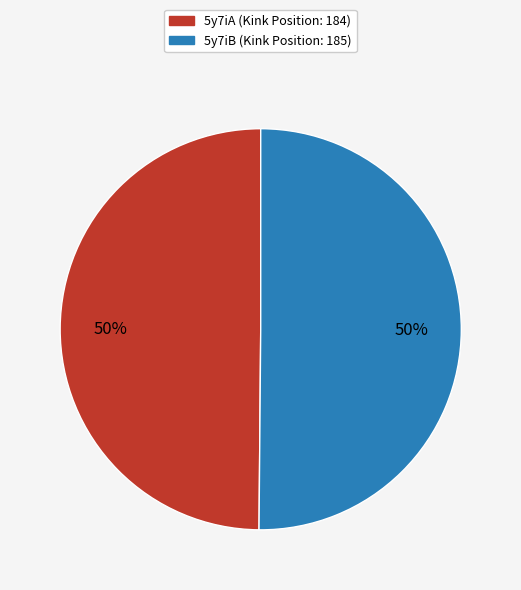

Approximately how many times larger is the value at 5y7iA compared to 5y7iB?

1.0